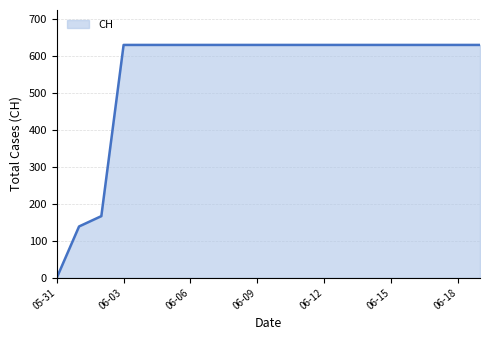

What is the greatest value displayed?

631